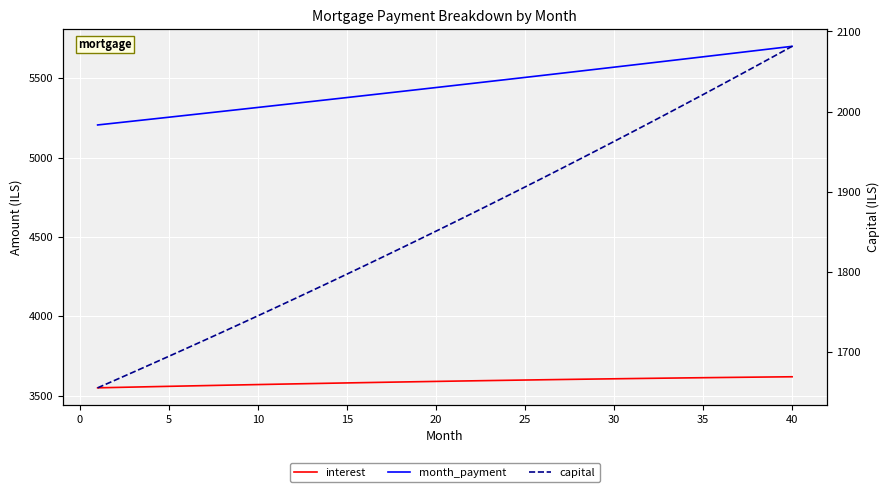

What is the approximate value of month_payment at 30?

5582.7